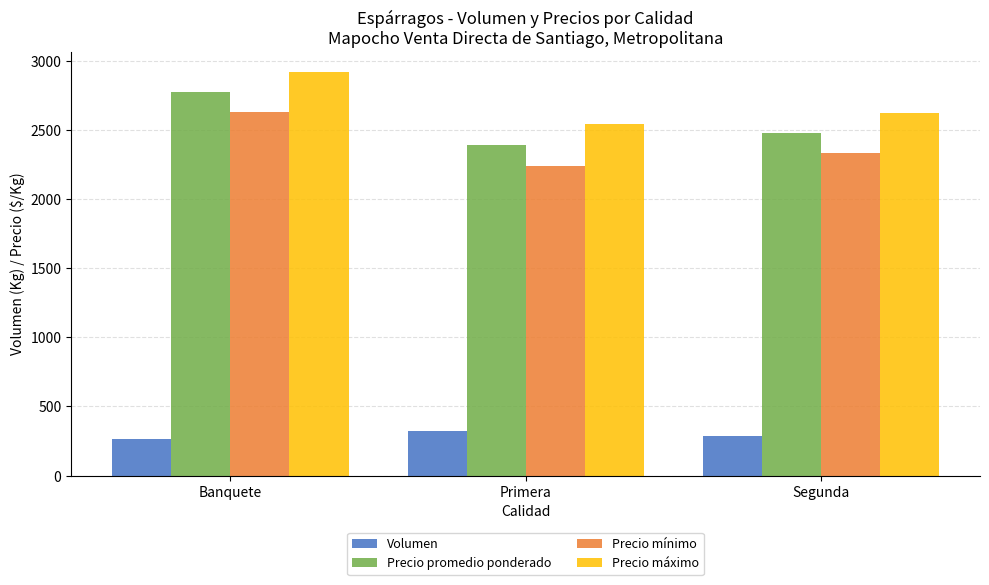

How many bars are there in each group?

4